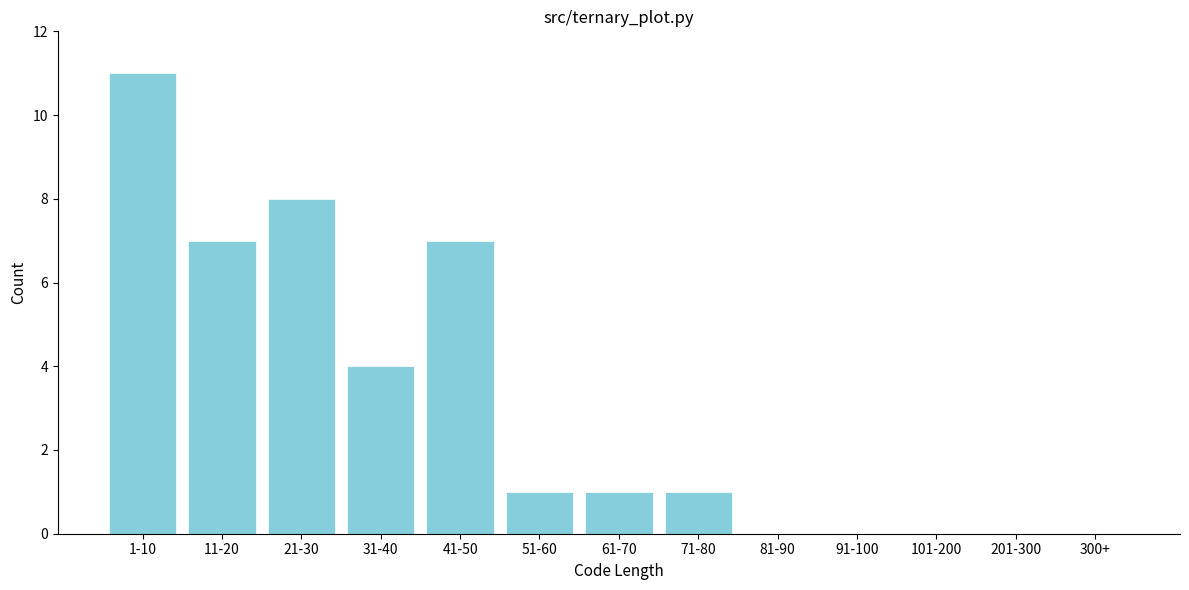

Reading left to right, transcribe all the data shown in this chart.

1-10=11	11-20=7	21-30=8	31-40=4	41-50=7	51-60=1	61-70=1	71-80=1	81-90=0	91-100=0	101-200=0	201-300=0	300+=0